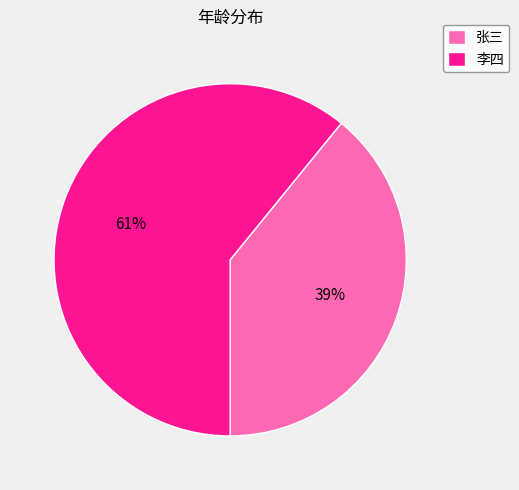

Which slice represents more than half of the pie?

李四